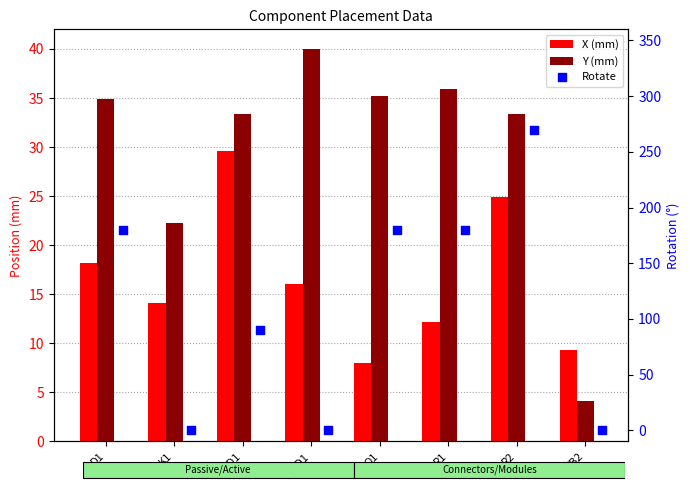

Is the value of X (mm) at R2 greater than the value of Y (mm) at TB2?

Yes